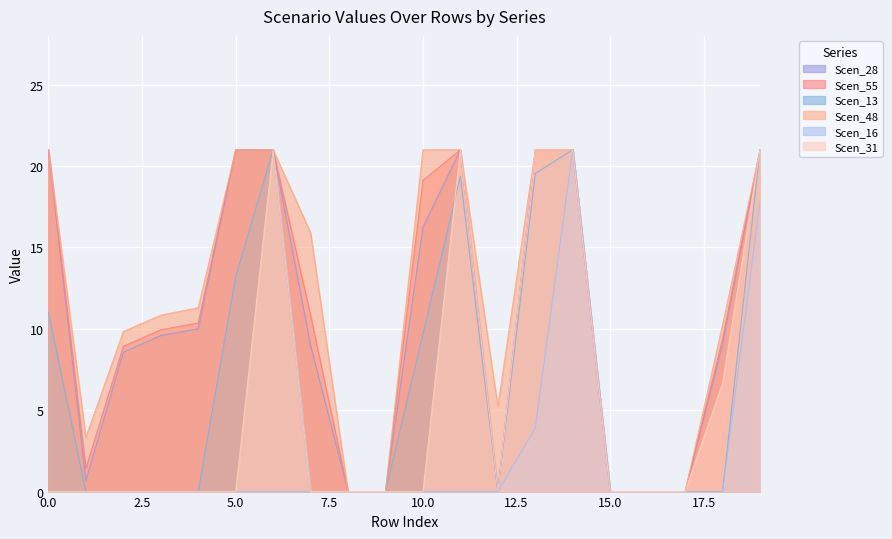

Reading right to left, list all the values displayed in this chart.

Scen_28: 21.0	9.1	0.0	0.0	0.0	21.0	21.0	0.0	21.0	16.2	0.0	0.0	9.0	21.0	21.0	10.0	9.6	8.6	0.7	21.0
Scen_55: 21.0	9.4	0.0	0.0	0.0	21.0	21.0	0.0	21.0	19.1	0.0	0.0	10.8	21.0	21.0	10.4	9.9	8.9	1.4	21.0
Scen_13: 21.0	0.0	0.0	0.0	0.0	21.0	19.5	0.0	19.4	9.7	0.0	0.0	0.0	21.0	13.2	0.0	0.0	0.0	0.0	11.0
Scen_48: 21.0	10.2	0.0	0.0	0.0	21.0	21.0	5.2	21.0	21.0	0.0	0.0	15.9	21.0	21.0	11.3	10.8	9.8	3.3	21.0
Scen_16: 17.8	0.0	0.0	0.0	0.0	21.0	3.9	0.0	0.0	0.0	0.0	0.0	0.0	0.0	0.0	0.0	0.0	0.0	0.0	0.0
Scen_31: 21.0	6.7	0.0	0.0	0.0	21.0	21.0	0.0	21.0	0.0	0.0	0.0	0.0	21.0	0.0	0.0	0.0	0.0	0.0	0.0